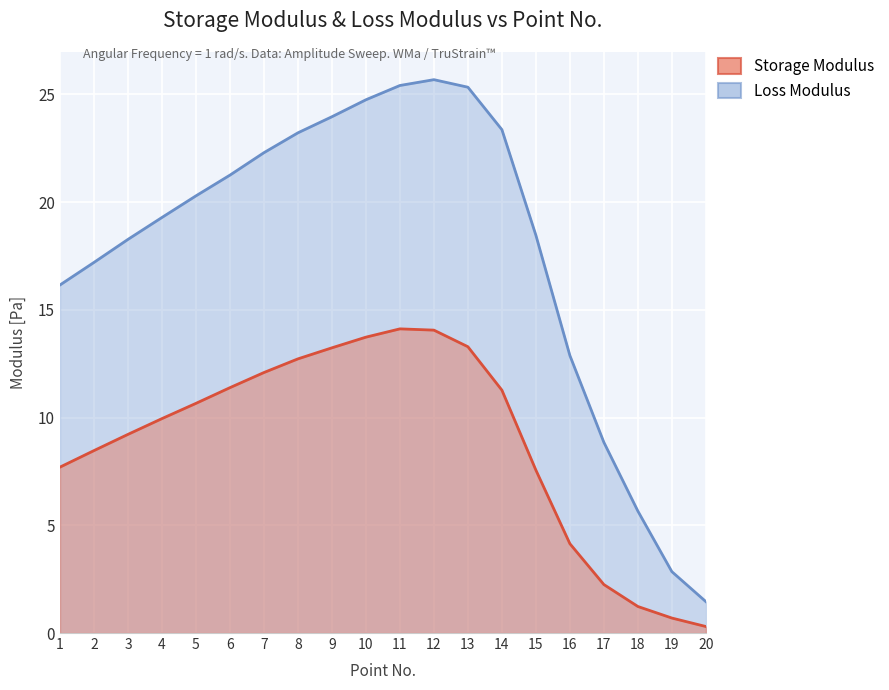

Is the value of Loss Modulus at 7 greater than the value of Storage Modulus at 18?

Yes